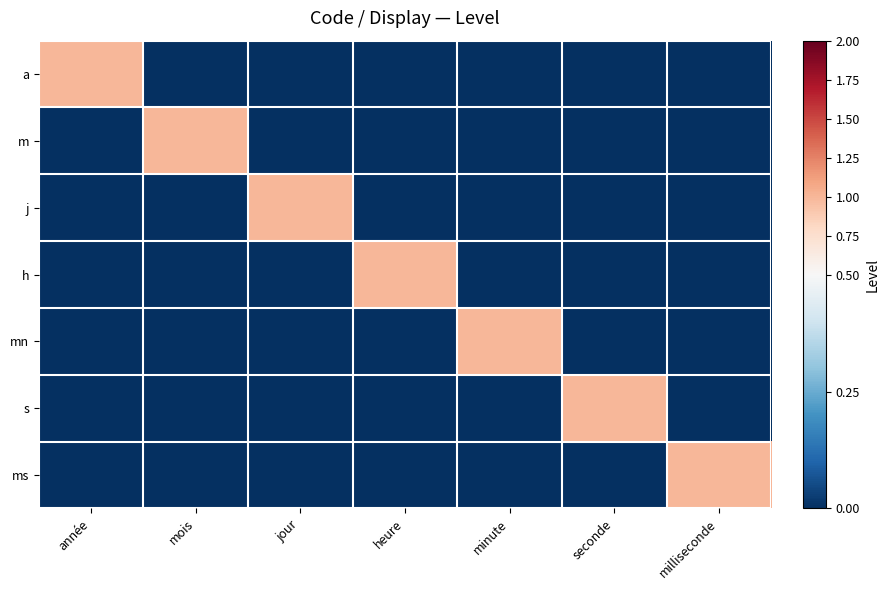

Count the number of categories in the chart.

7